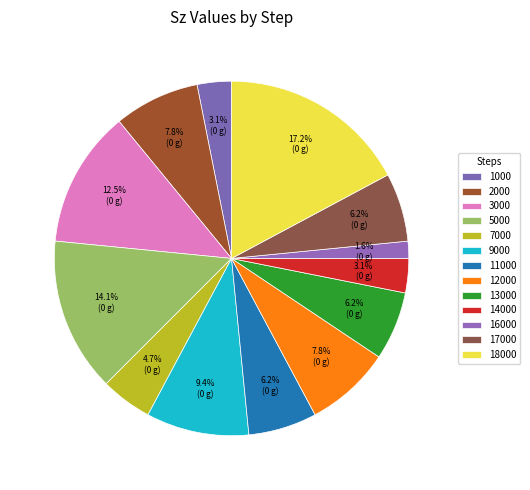

What portion of the pie excludes 11000?

93.8%